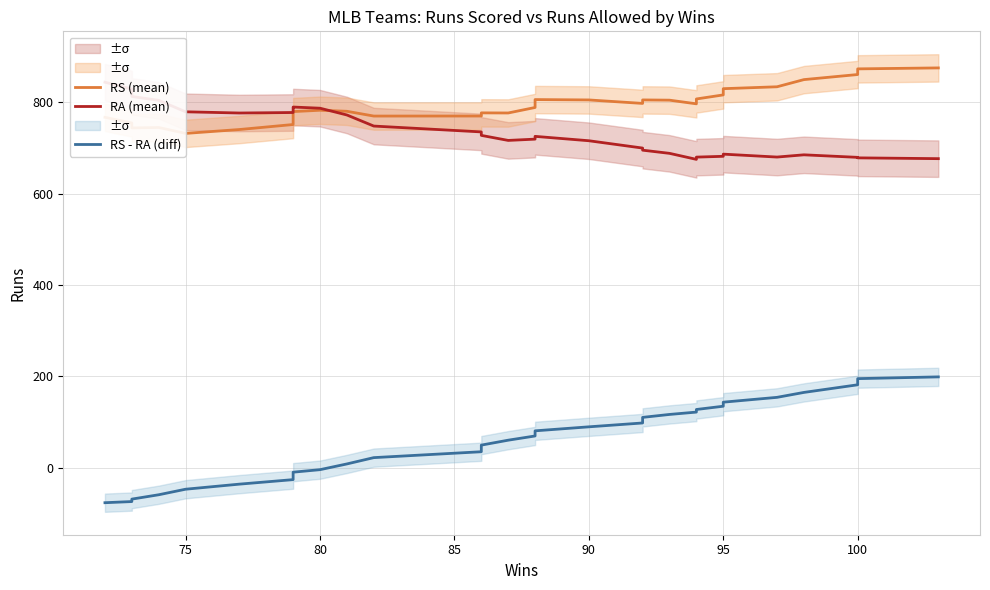

At how many categories does at least one series exceed 251?

30